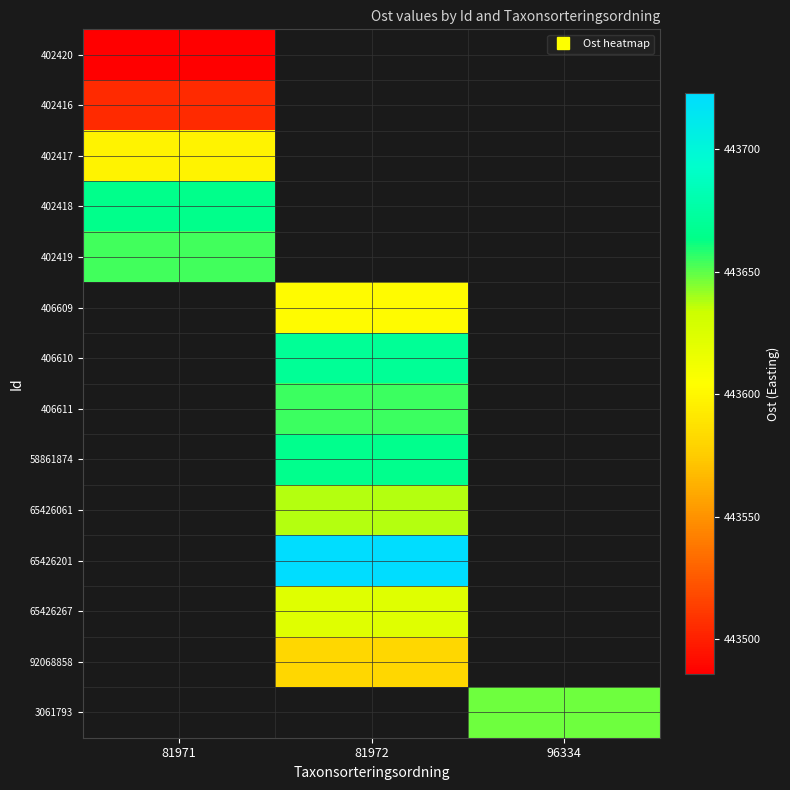

Where does the 406610 series first go above 443669?

81972